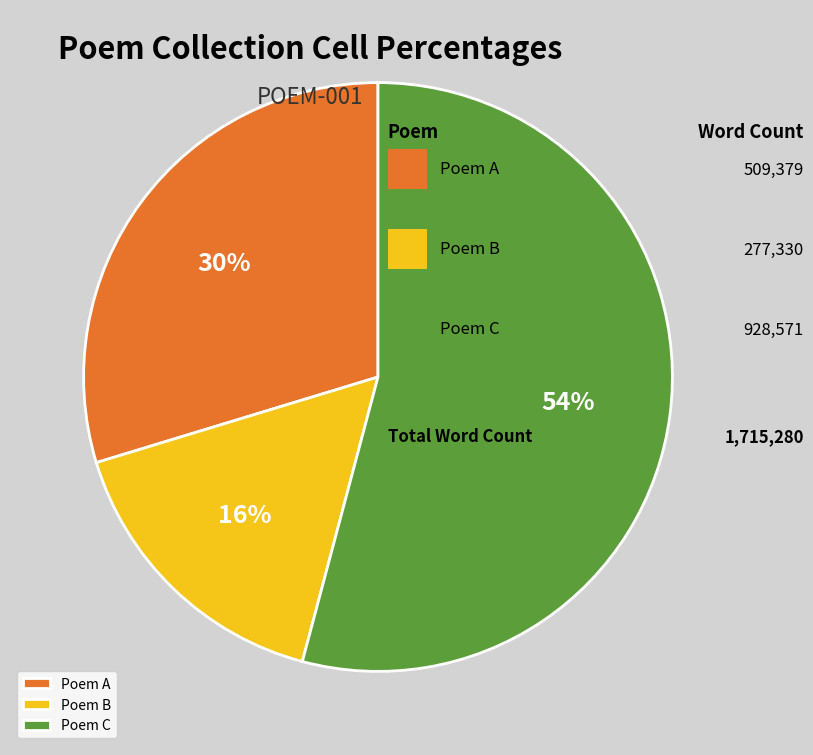

Which category has the smallest portion of the pie?

Poem B